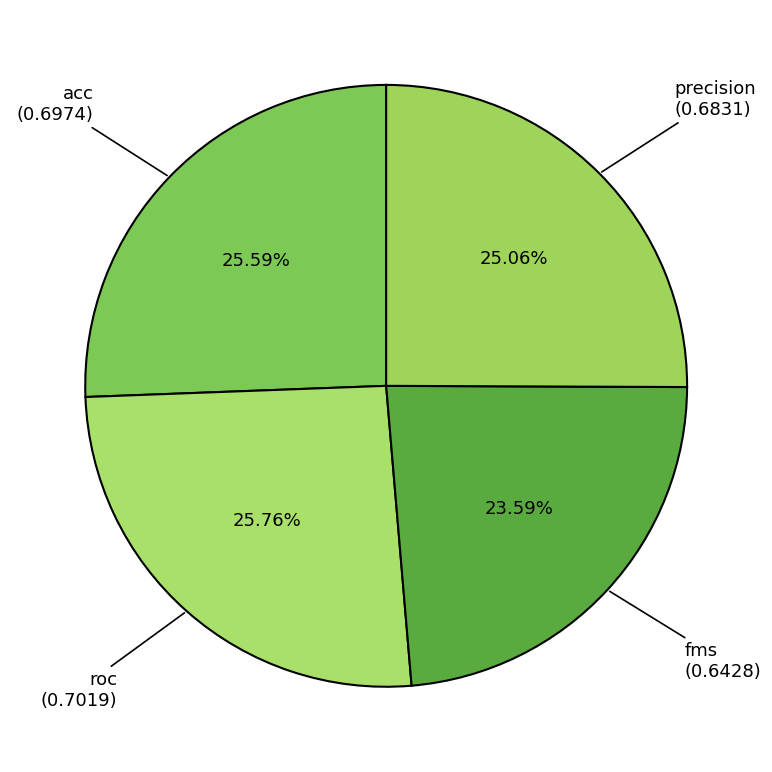

Do acc and precision together represent more than half of the pie?

Yes